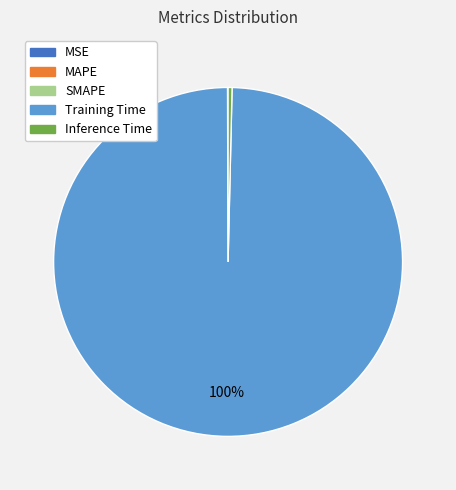

The Training Time slice represents 100% of the pie. True or false?

True